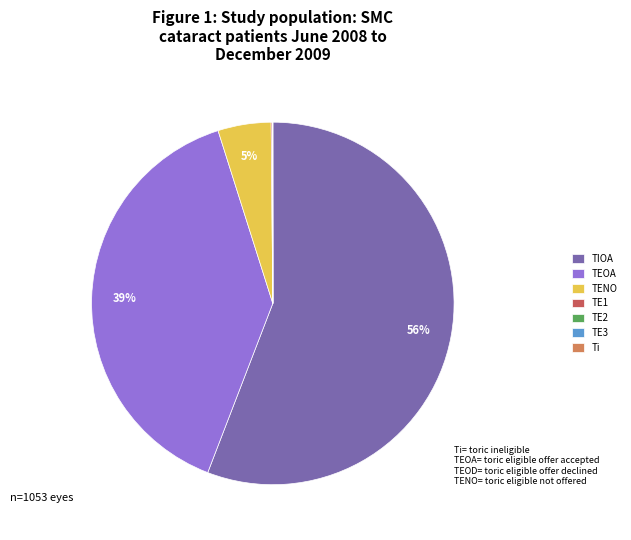

Is it true that TIOA is 56% of the pie?

True